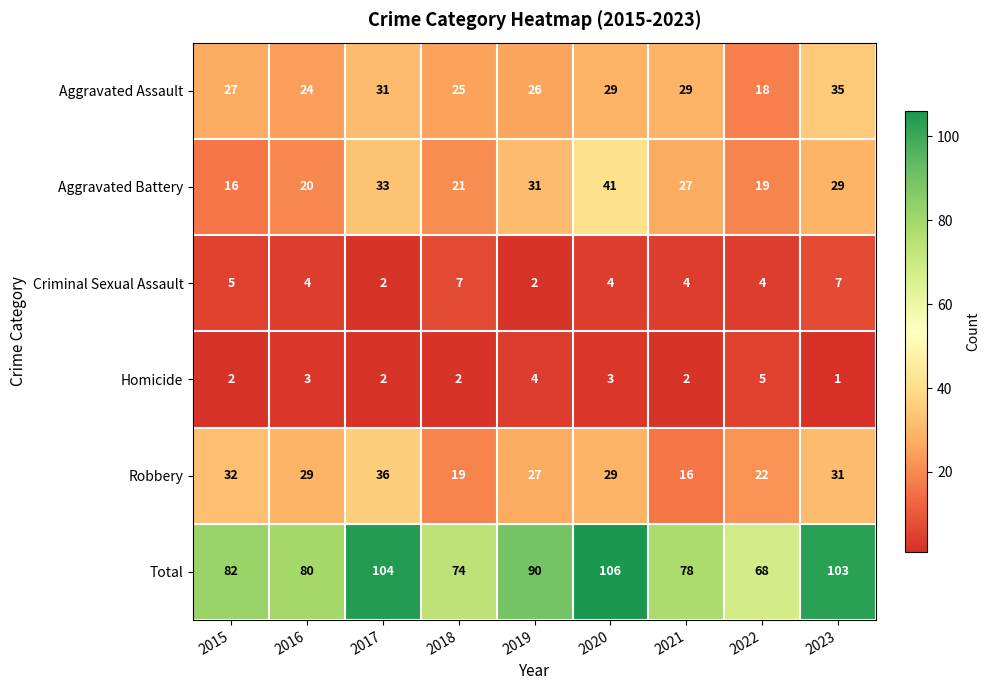

What is the minimum value for Aggravated Battery?

16